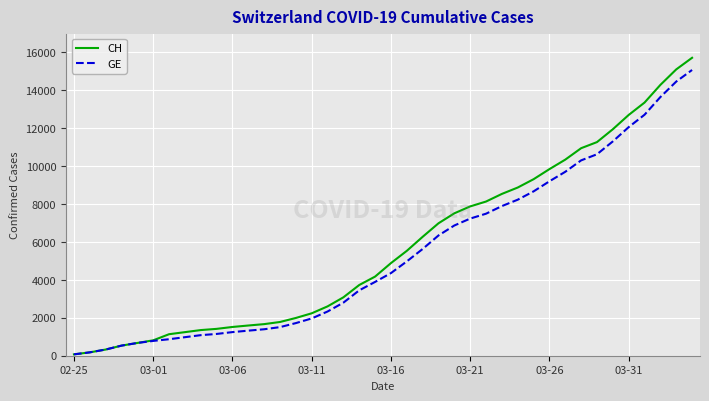

What is the maximum value for CH?

15719